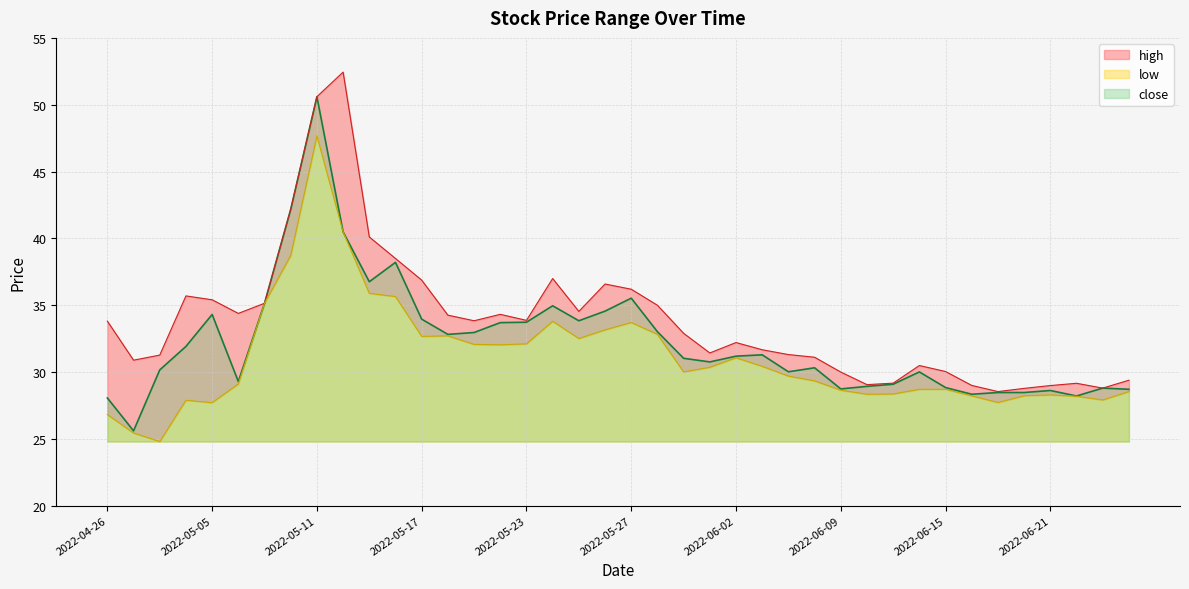

What is the total value across all series at 2022-06-23?

85.5